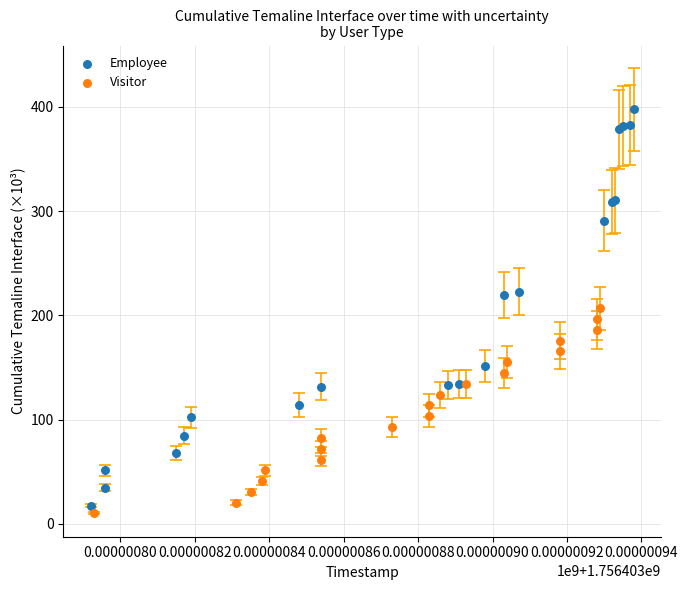

Which series has the widest spread of Y values?

Employee